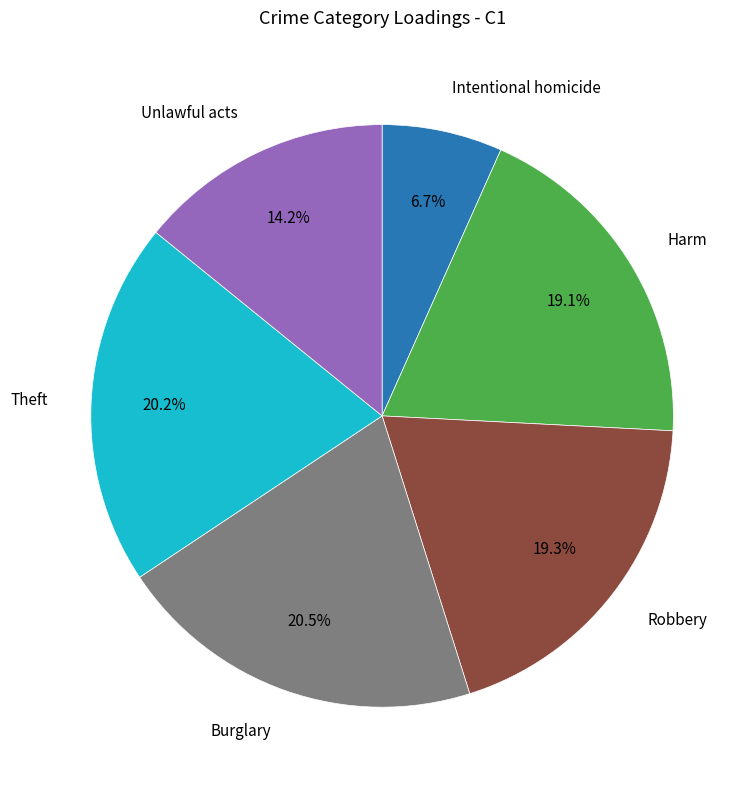

Is there a majority slice in this chart?

No